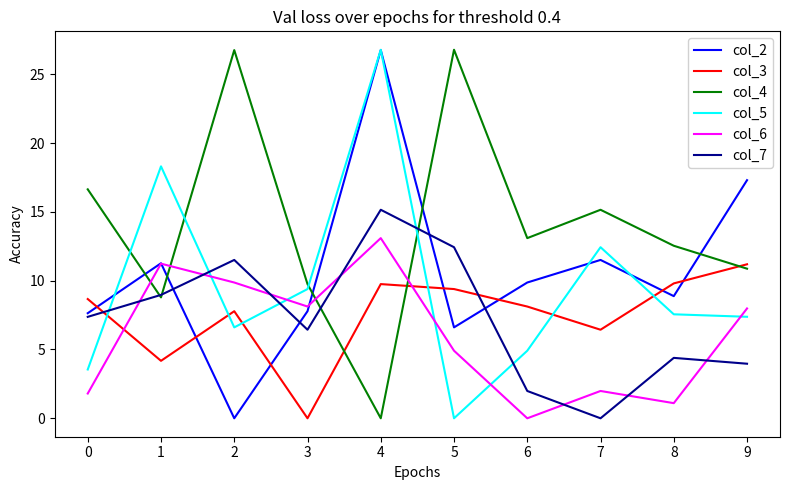

At how many categories does at least one series exceed 26?

3